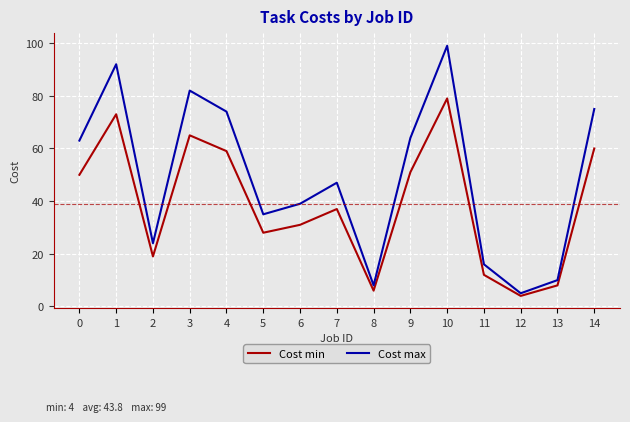

At which category does Cost min reach its first local peak?

1